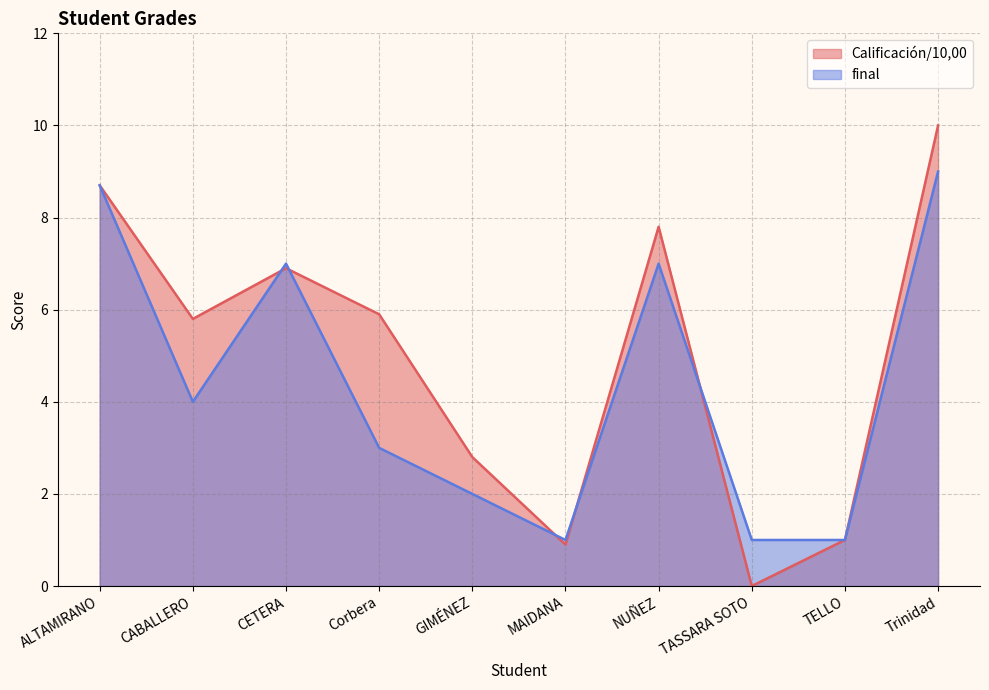

Does the chart display data point markers on the line(s)?

No